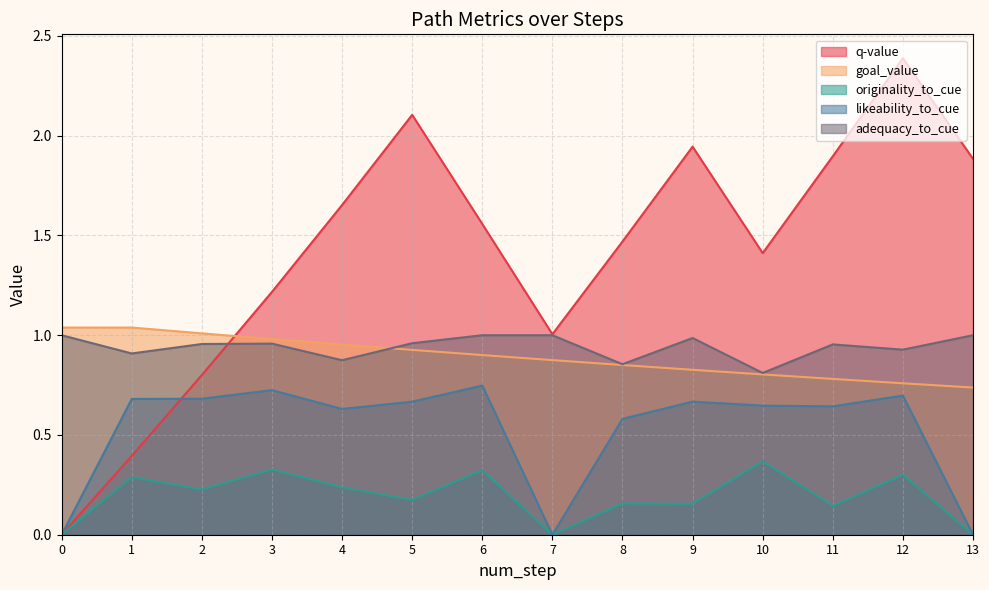

Where is the first local maximum for originality_to_cue?

1